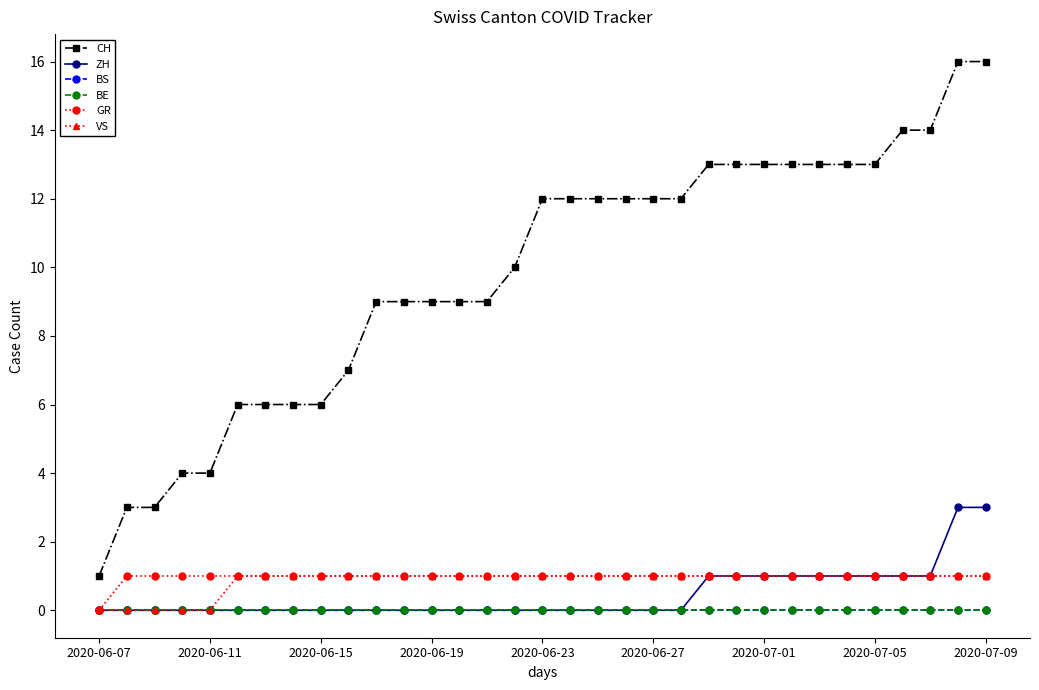

Does the chart have visible grid lines?

No